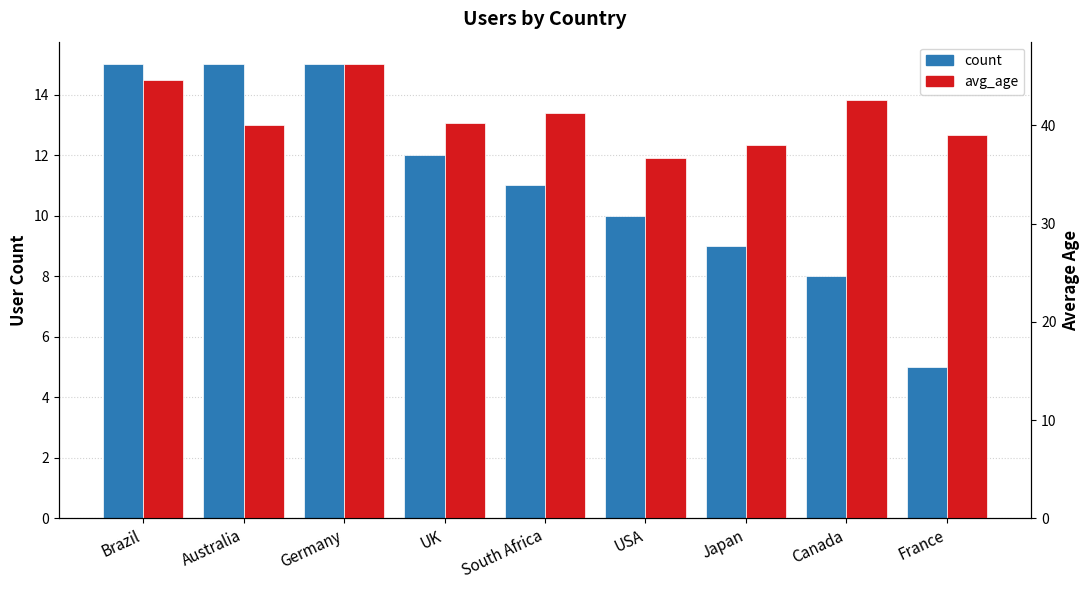

How many bars are there in total?

18